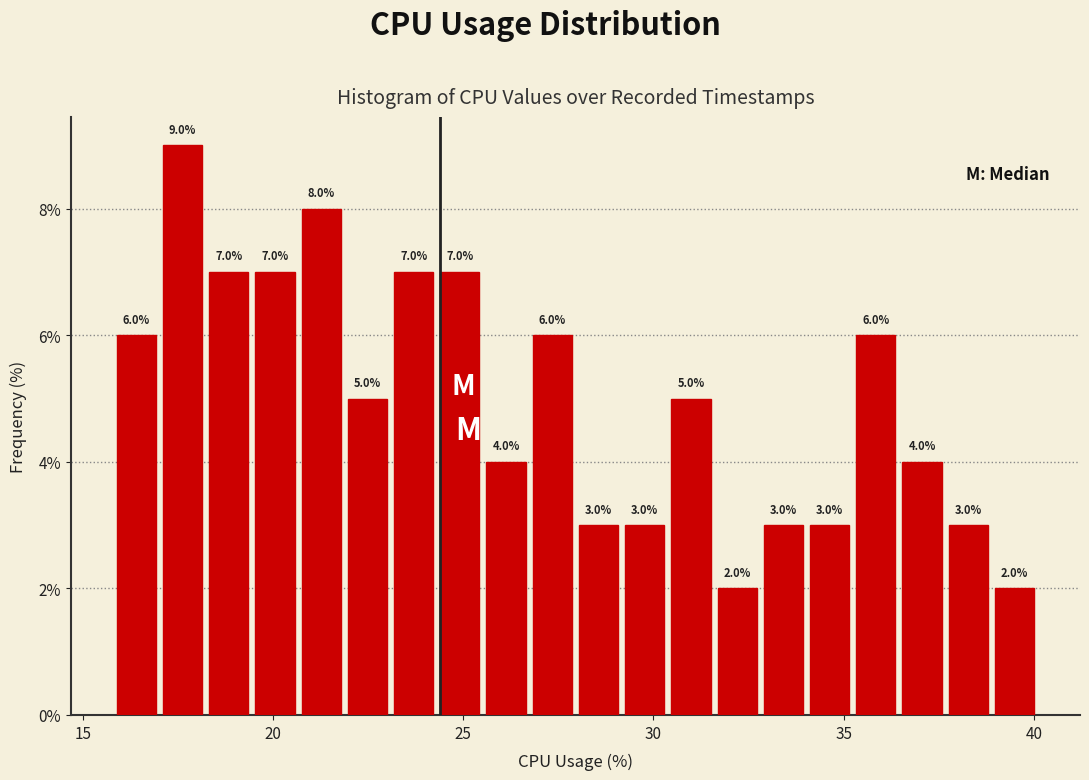

Around what value on the x-axis is the tallest bar? Give the approximate position of its centre, as read against the axis.

17.5